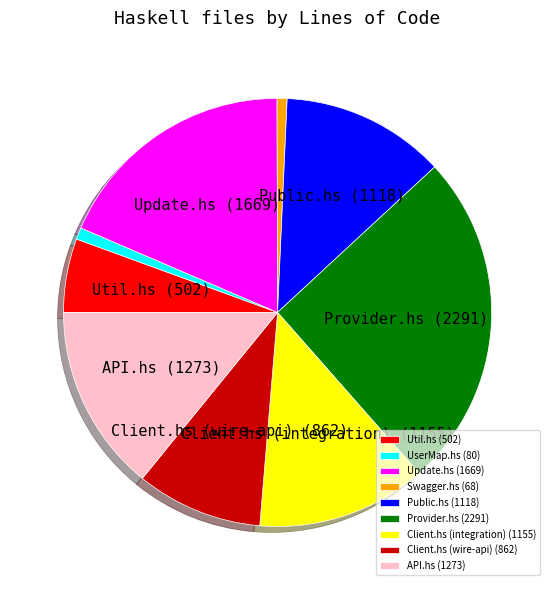

Does Client.hs (integration) account for over 50% of the chart?

No